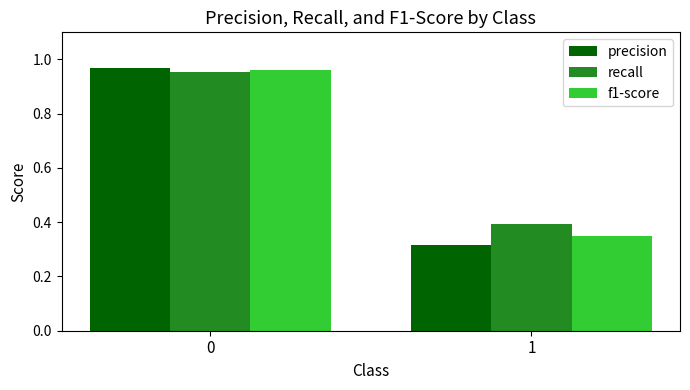

Rank the categories by recall value from highest to lowest.

0, 1